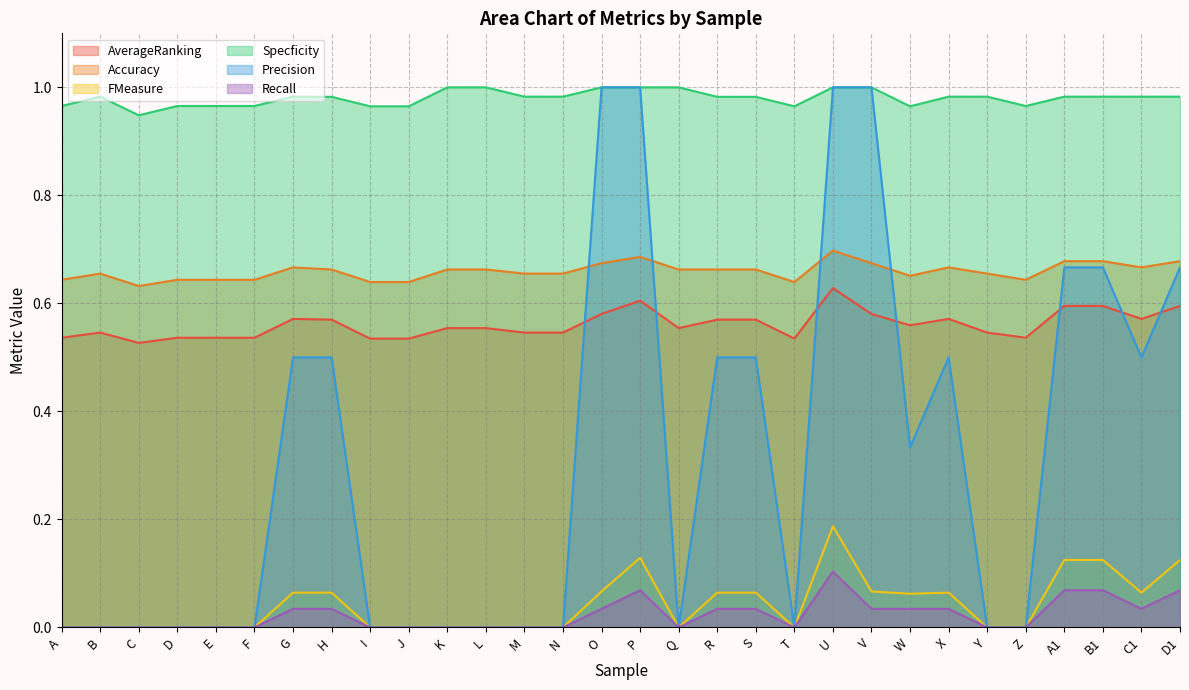

Which has a higher value, O or T?

O